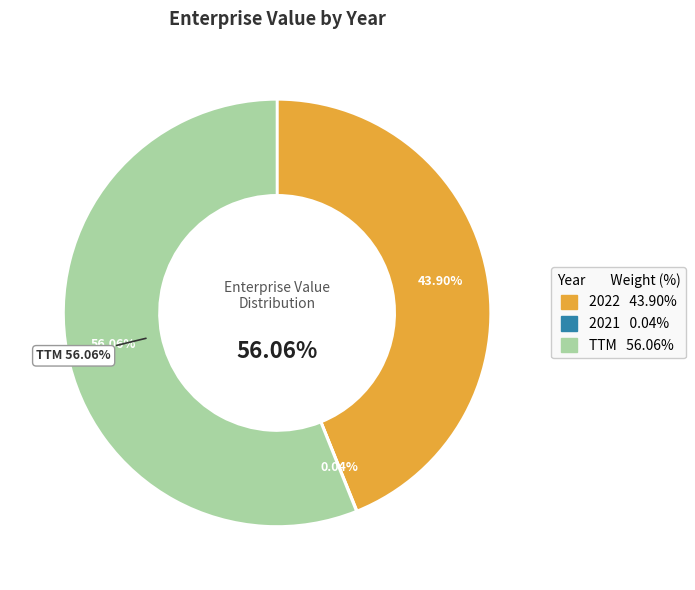

To the nearest percent, what is the difference between the largest and smallest slice percentages?

56%